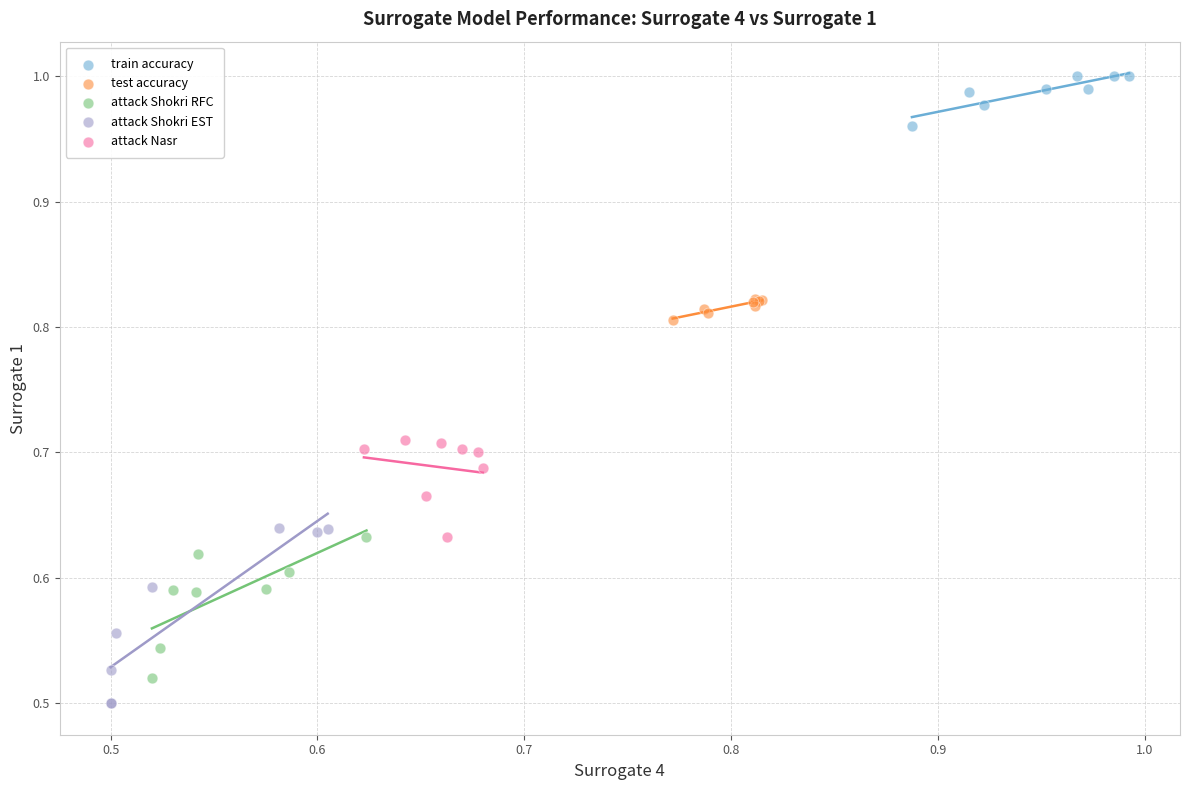

Which series has the largest Y range (max minus min)?

attack Shokri EST